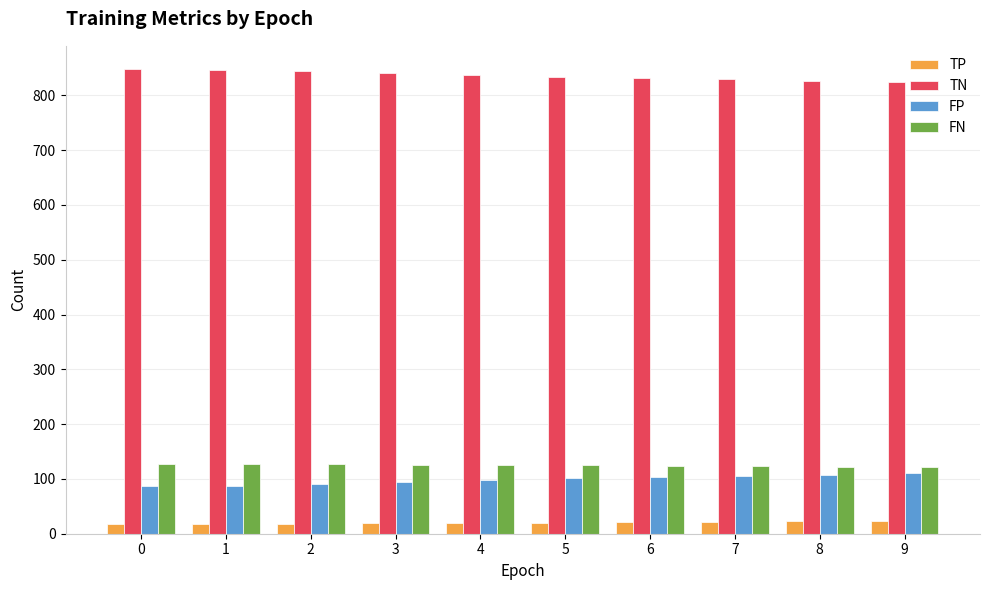

Which series has the largest total across all categories?

TN